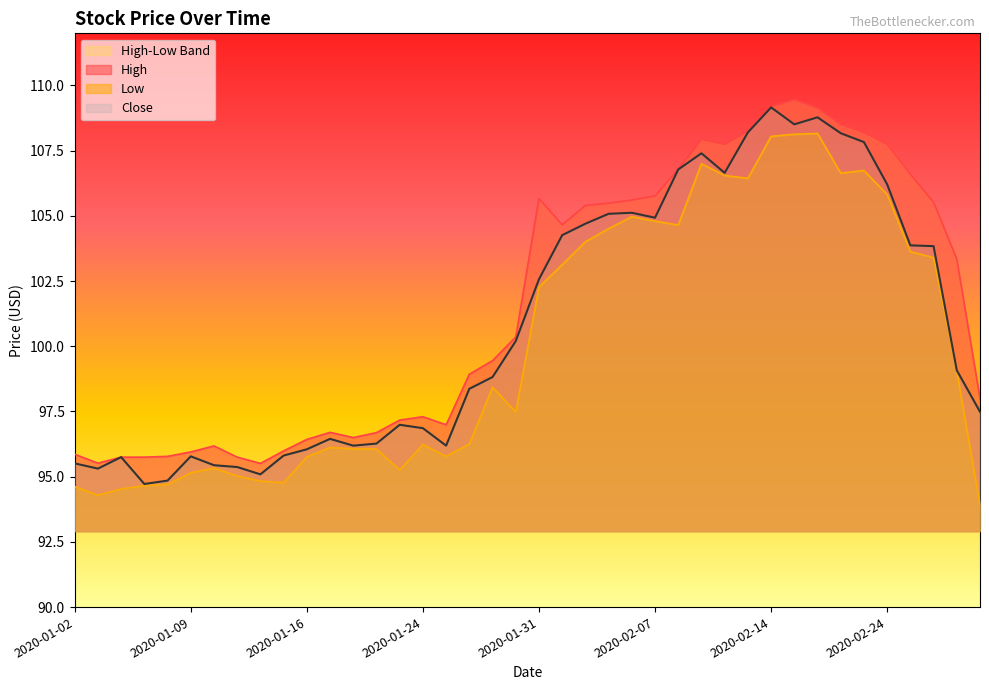

What is the spread (max minus min) of values at 2020-01-03?

1.2